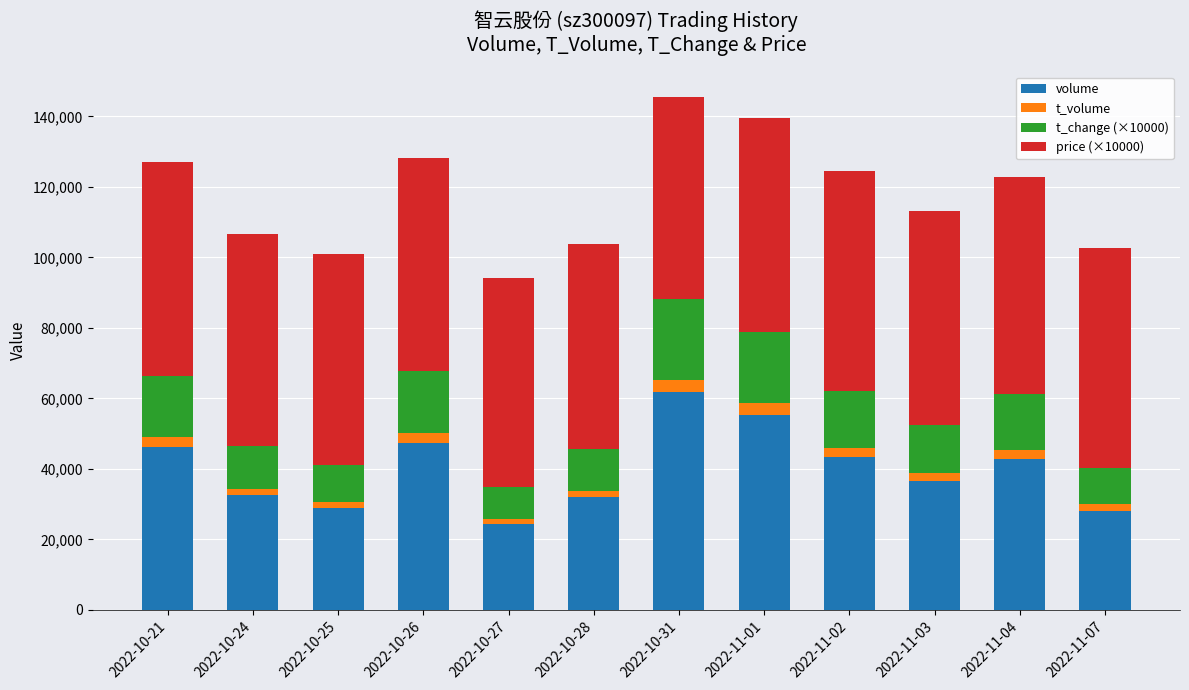

What is the difference between the volume values at 2022-10-31 and 2022-11-03?

25185